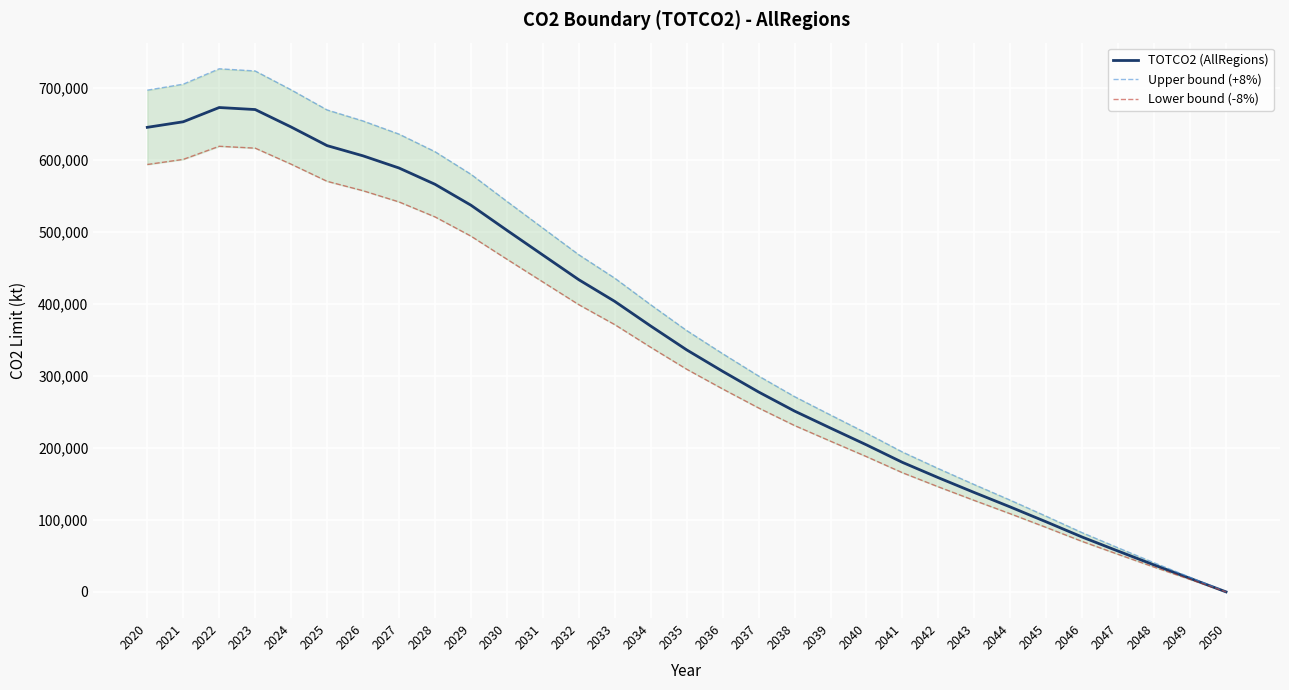

Which category has the lowest value in the Lower bound (-8%) series?

2050